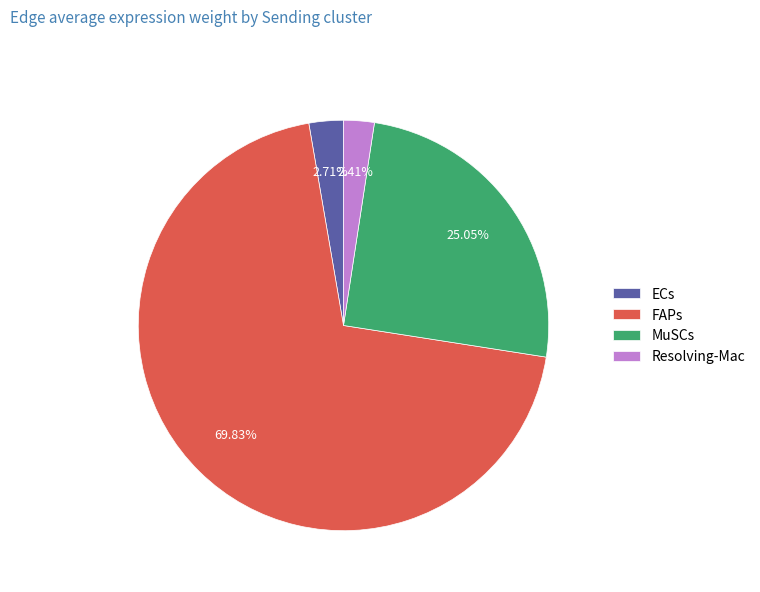

How many slices are in this pie chart?

4